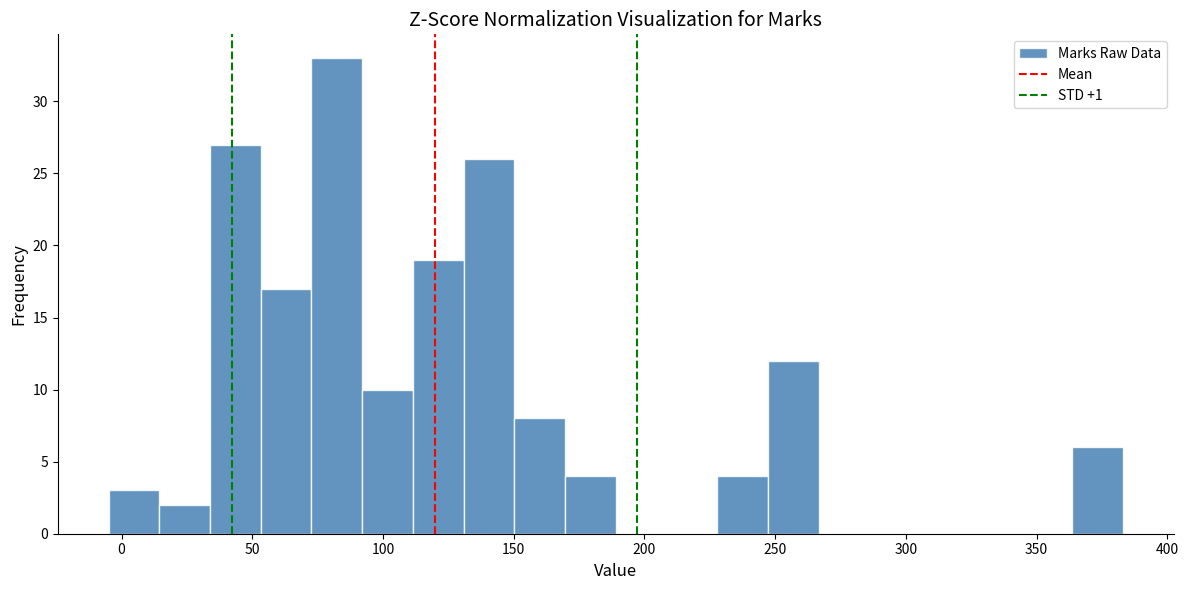

Around what value on the x-axis is the tallest bar? Give the approximate position of its centre, as read against the axis.

80